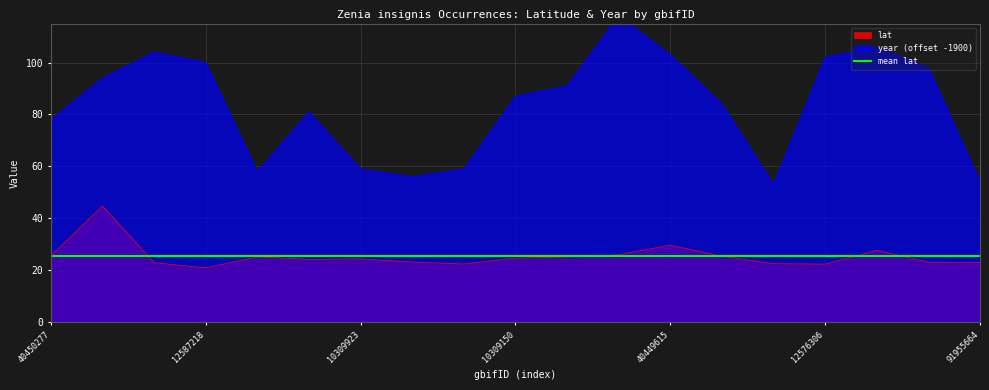

Which series has the widest spread of values?

year